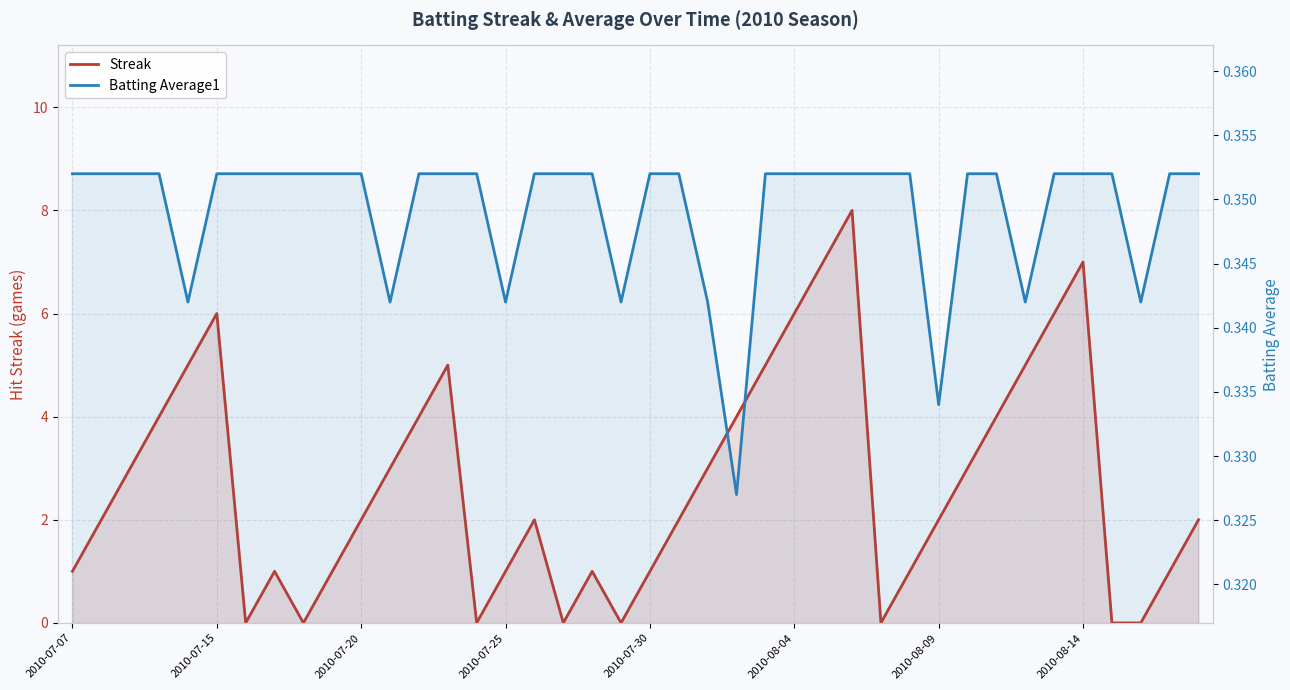

At how many categories does at least one series exceed 6?

3